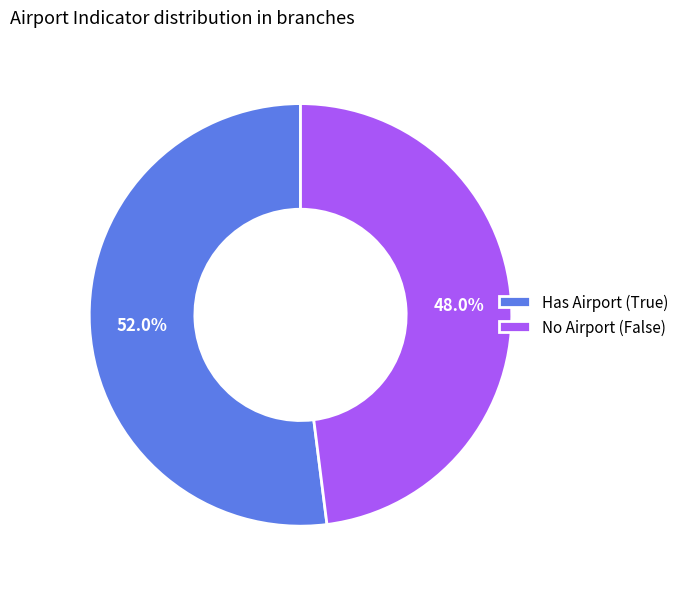

Is there any slice that represents more than half of the pie?

Yes